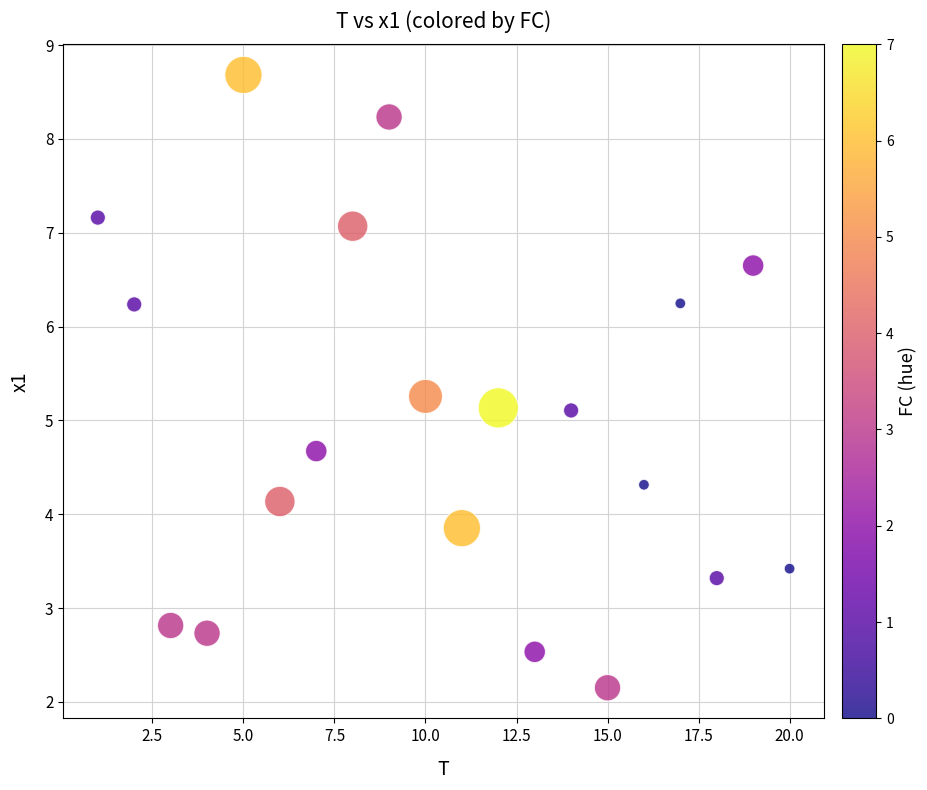

What is the range of X values (max minus min)?

19.0